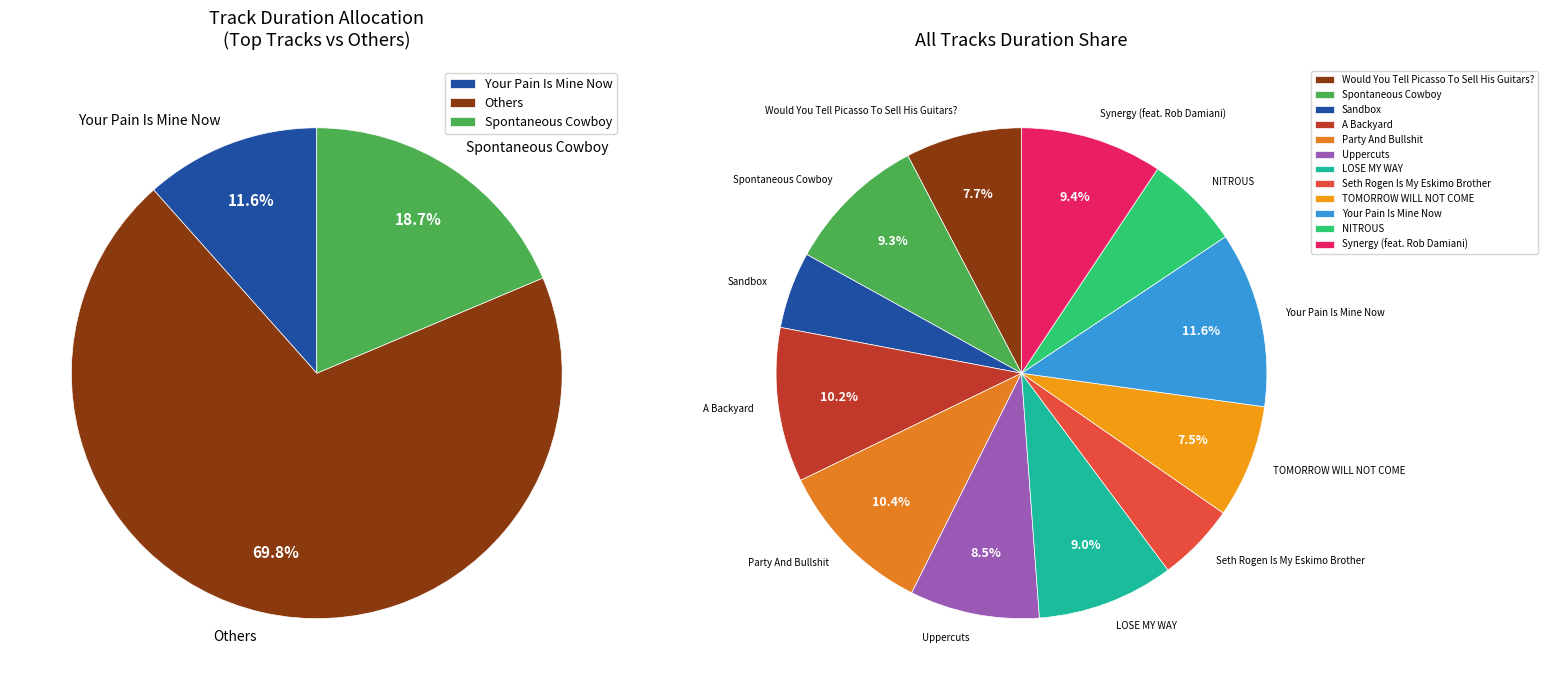

Between LOSE MY WAY and Spontaneous Cowboy, which is larger?

Spontaneous Cowboy